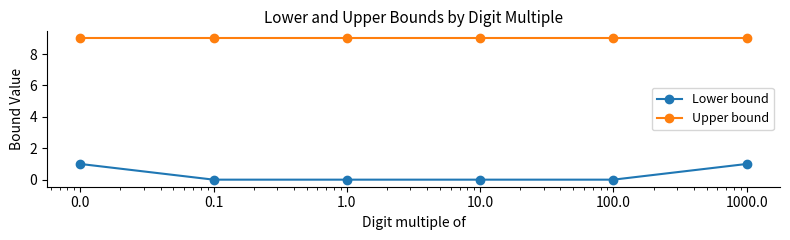

True or false: Upper bound and Lower bound intersect in this chart.

False